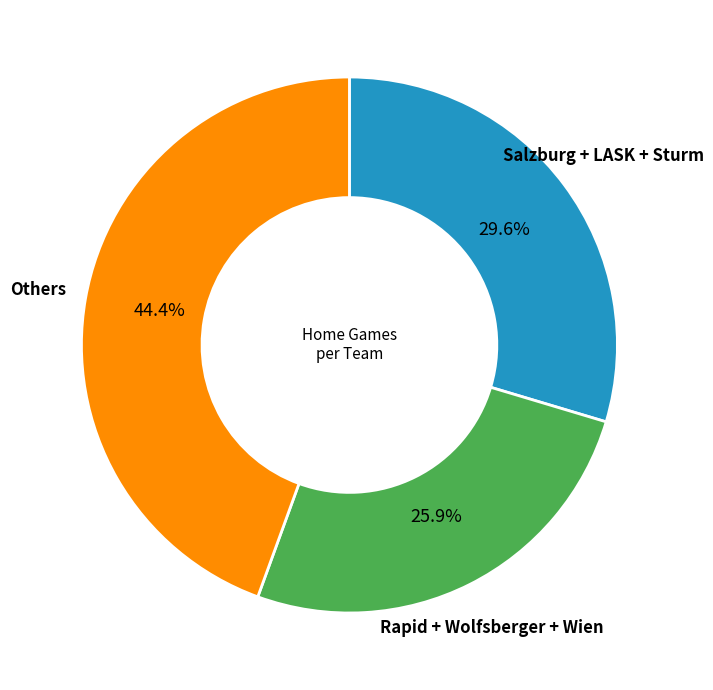

How many segments does this pie chart have?

3